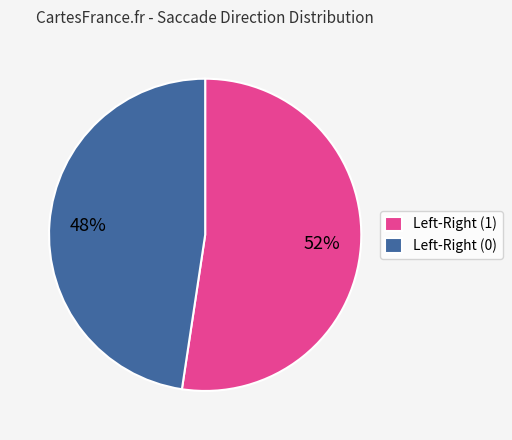

How many slices are in this pie chart?

2